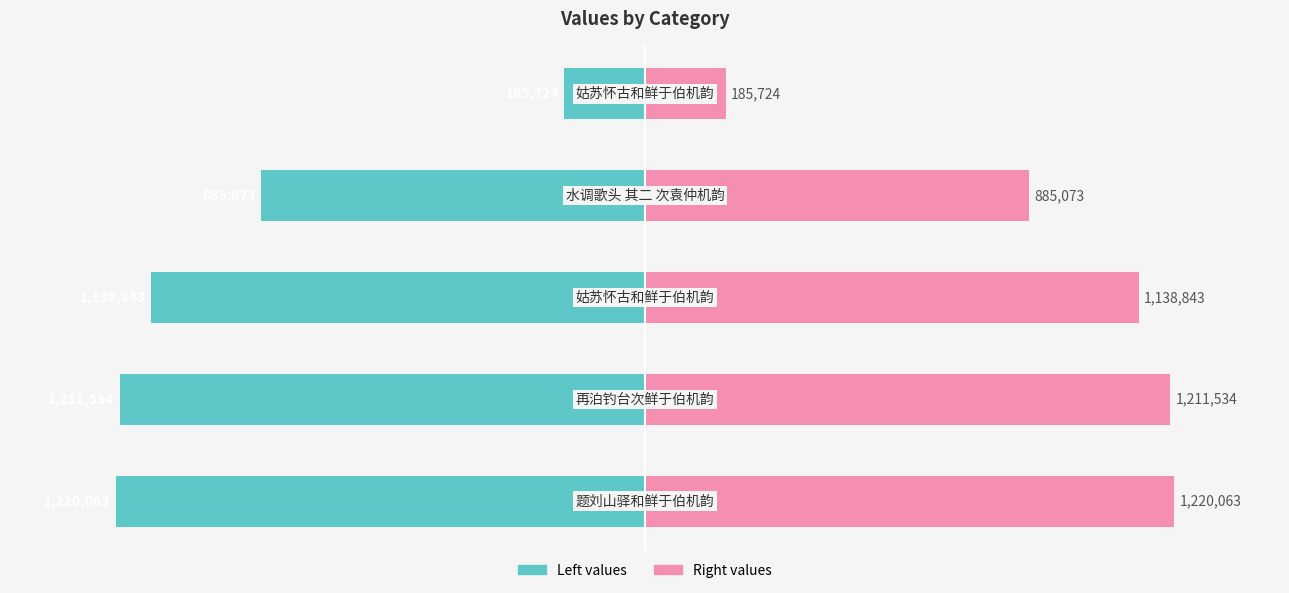

Which category has the highest value in the col_0 (left) series?

4